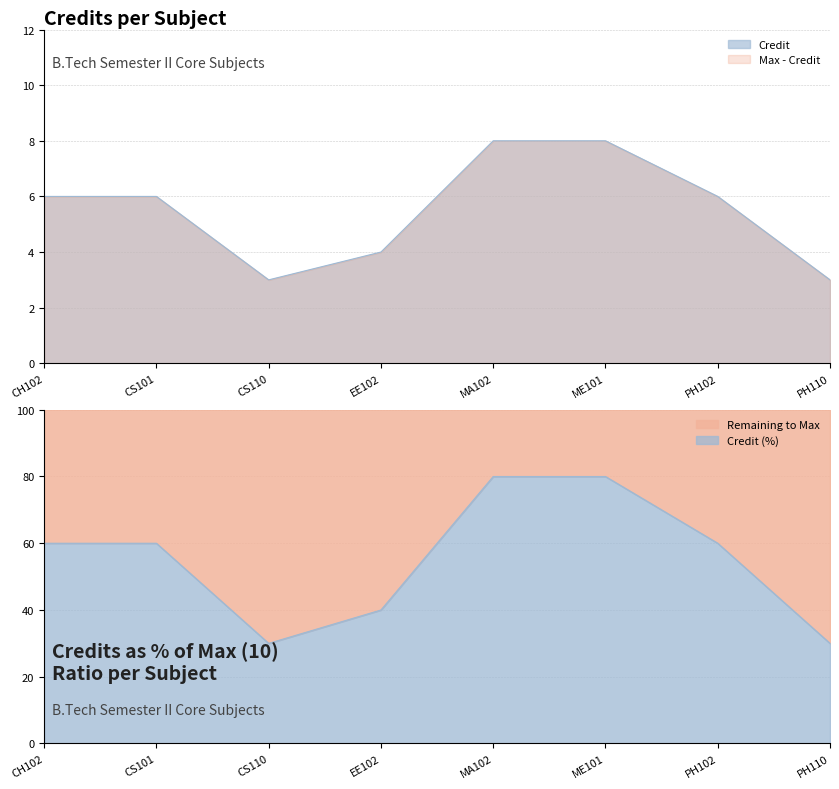

What is the average value?

6